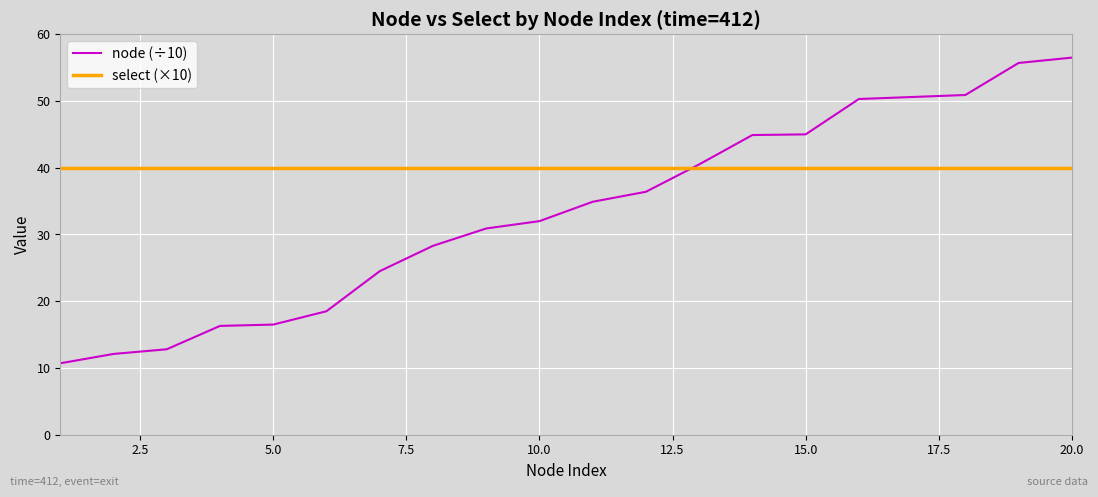

What is the average value of the select (×10) series?

40.0